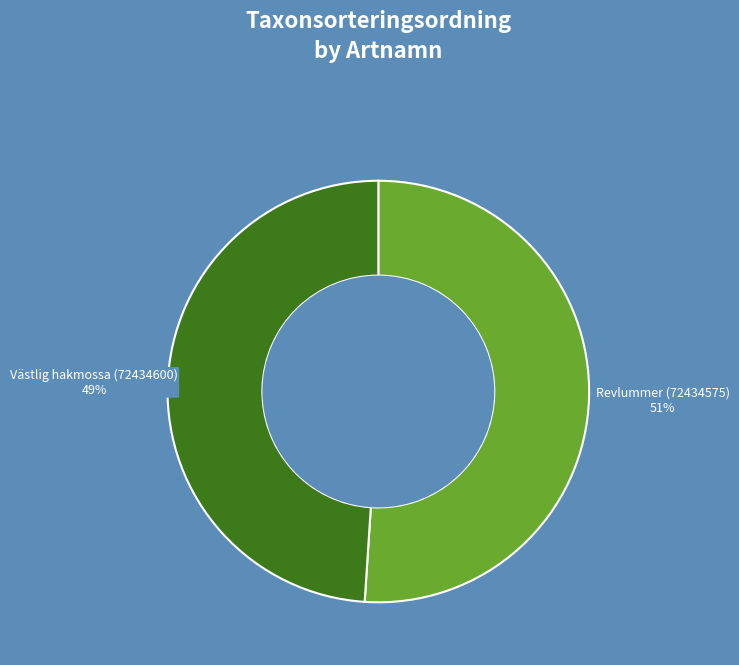

How many segments does this pie chart have?

2